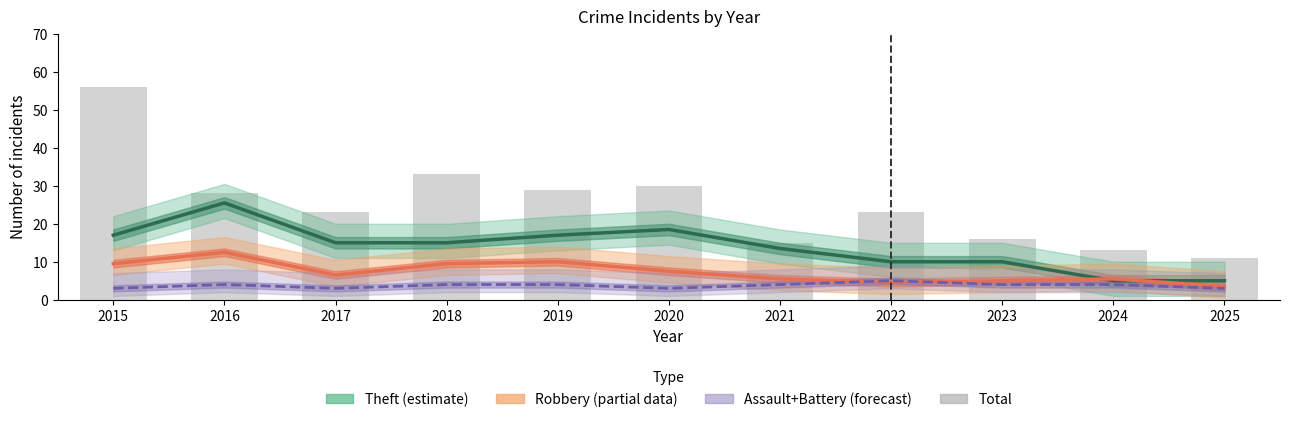

Reading right to left, what are all the values shown in this chart?

Theft (estimate): 5.0	5.0	10.0	10.0	13.5	18.5	17.0	15.0	15.0	25.5	17.0
Robbery (partial): 3.5	5.5	5.0	4.5	5.5	7.5	10.0	9.5	6.5	12.5	9.5
Assault+Battery (forecast): 3.0	4.0	4.0	5.0	4.0	3.0	4.0	4.0	3.0	4.0	3.0
Total (bars): 11.0	13.0	16.0	23.0	15.0	30.0	29.0	33.0	23.0	28.0	56.0